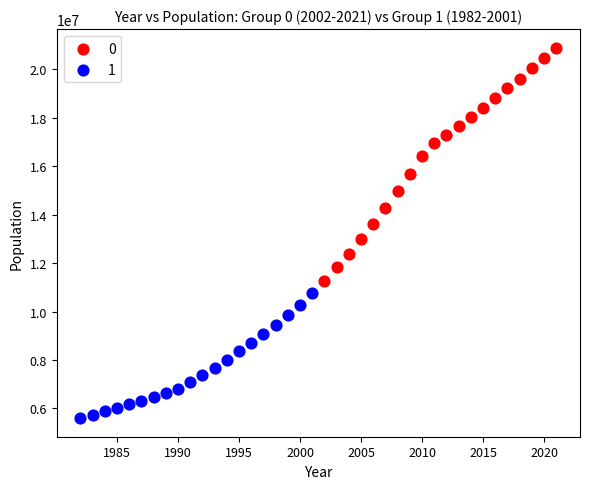

What are all the series names shown in the legend?

0, 1